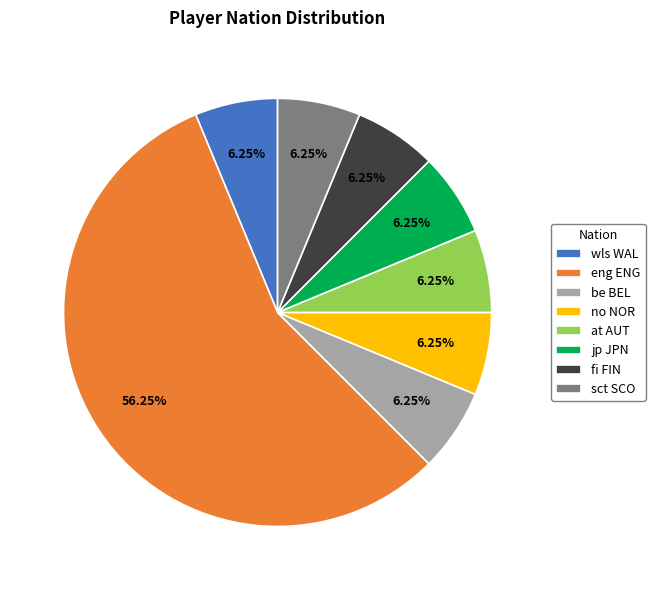

Is it true that sct SCO is 1% of the pie?

False